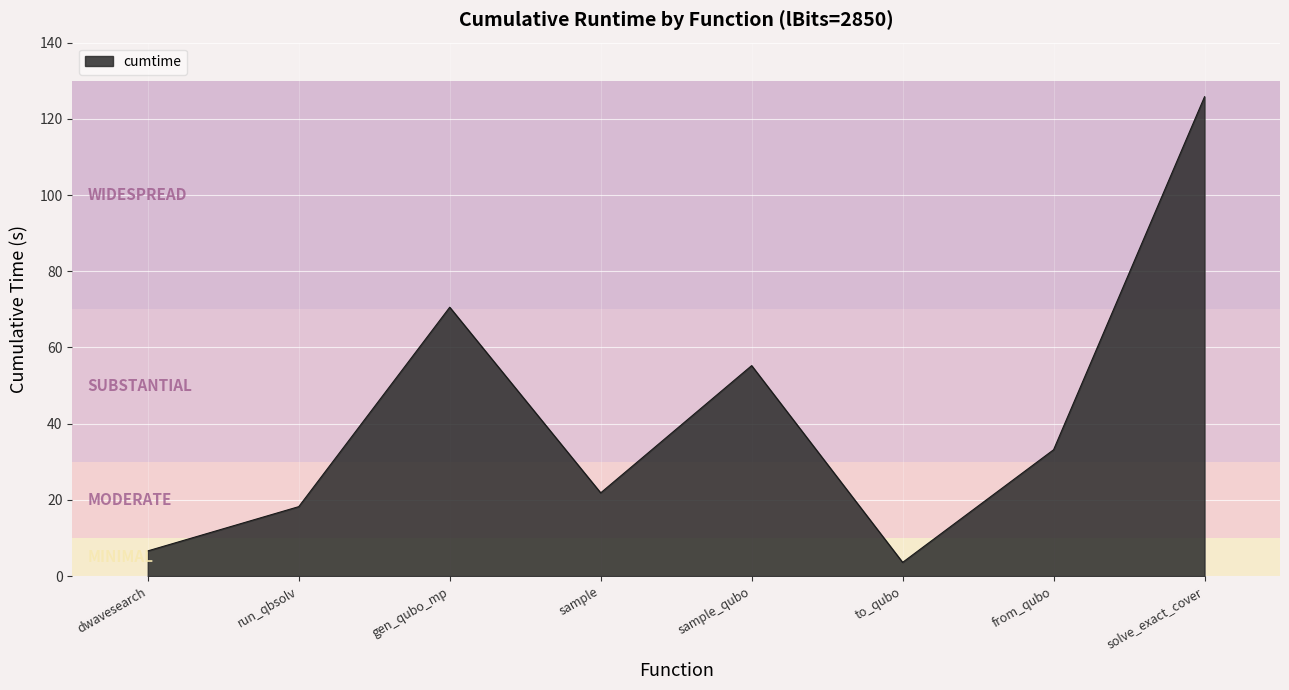

What is the difference between the maximum and second lowest values?

119.2